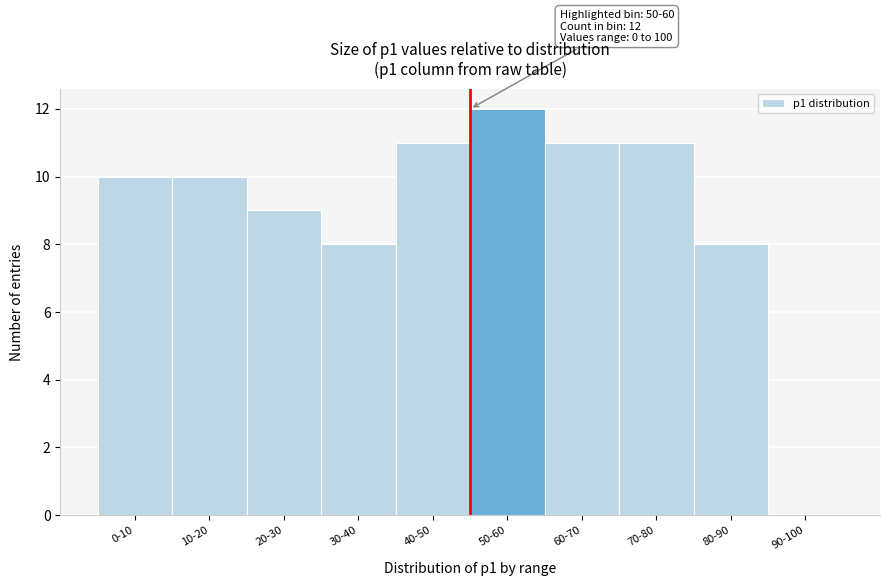

Reading right to left, transcribe all the data shown in this chart.

90-100=0	80-90=8	70-80=11	60-70=11	50-60=12	40-50=11	30-40=8	20-30=9	10-20=10	0-10=10